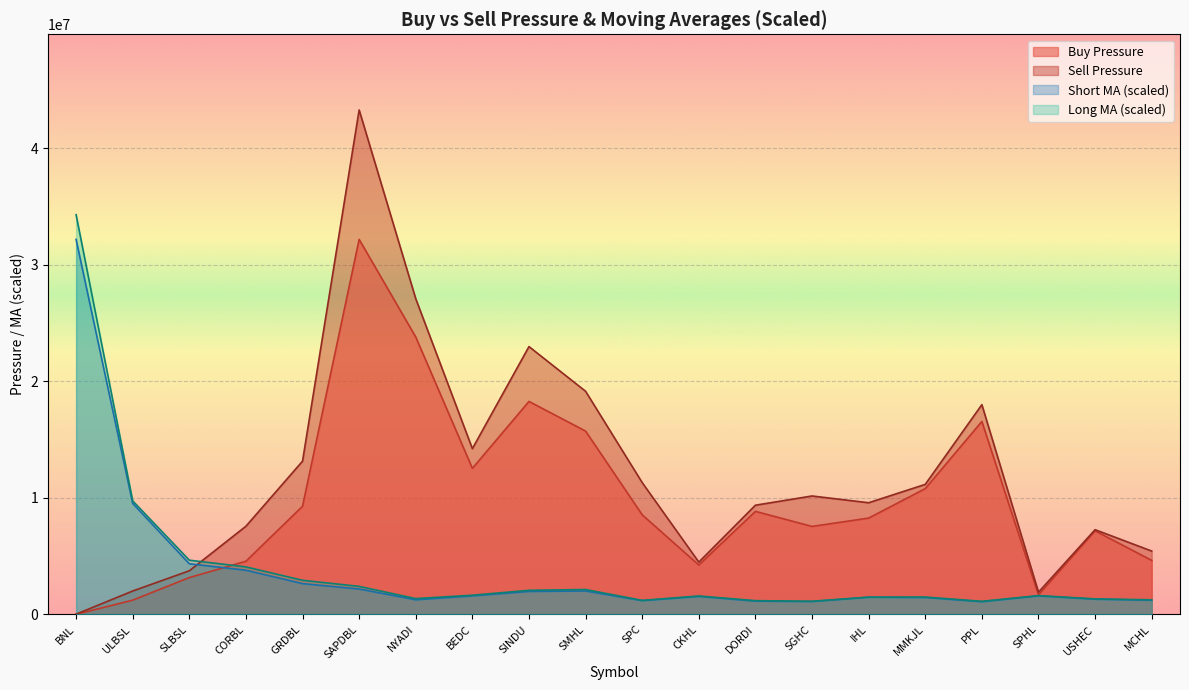

What is the maximum value shown in the chart?

43300848.0